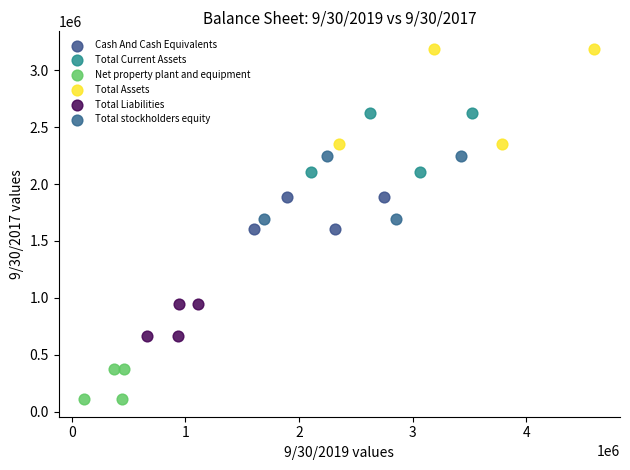

Which series reaches the maximum Y coordinate?

Total Assets